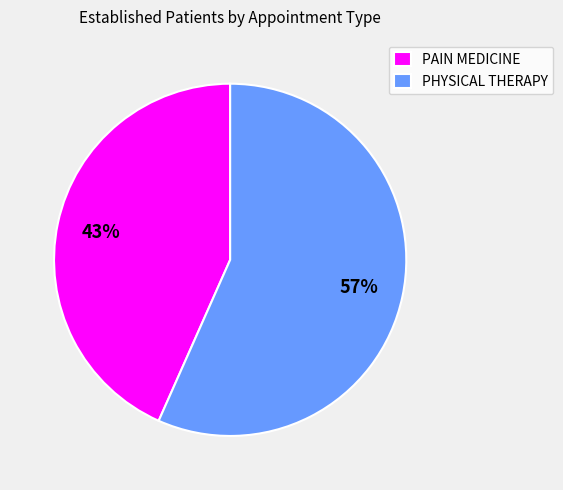

To the nearest percent, what portion does PAIN MEDICINE represent?

43%